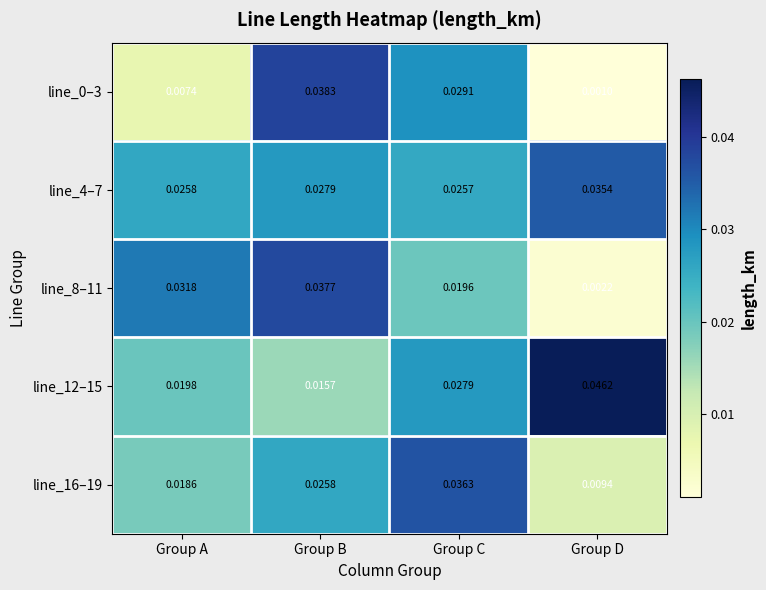

How many categories are shown in the chart?

4